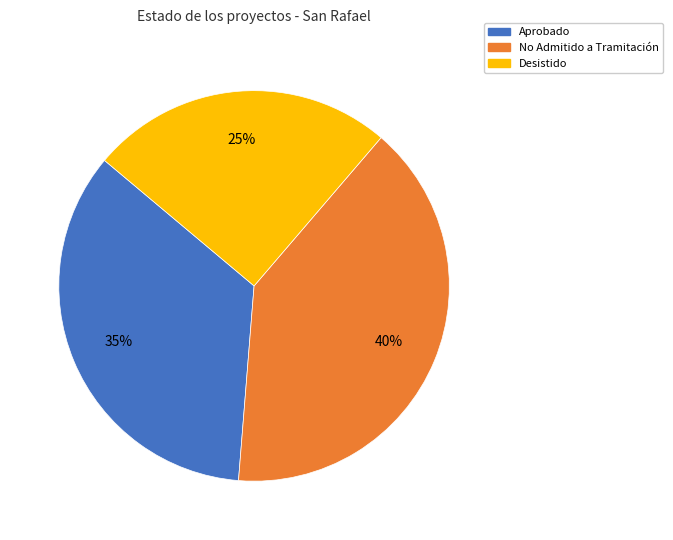

Is there a majority slice in this chart?

No